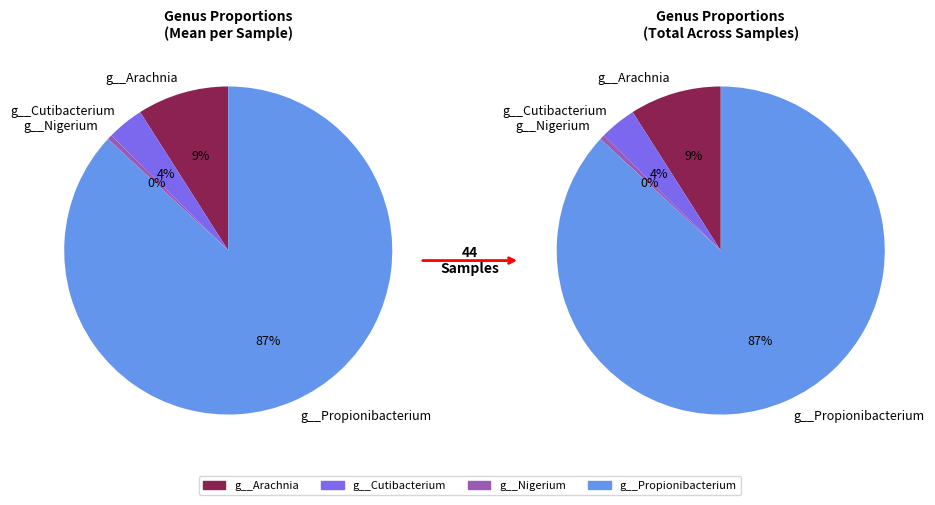

True or false: 23 accounts for 14% of the total.

False